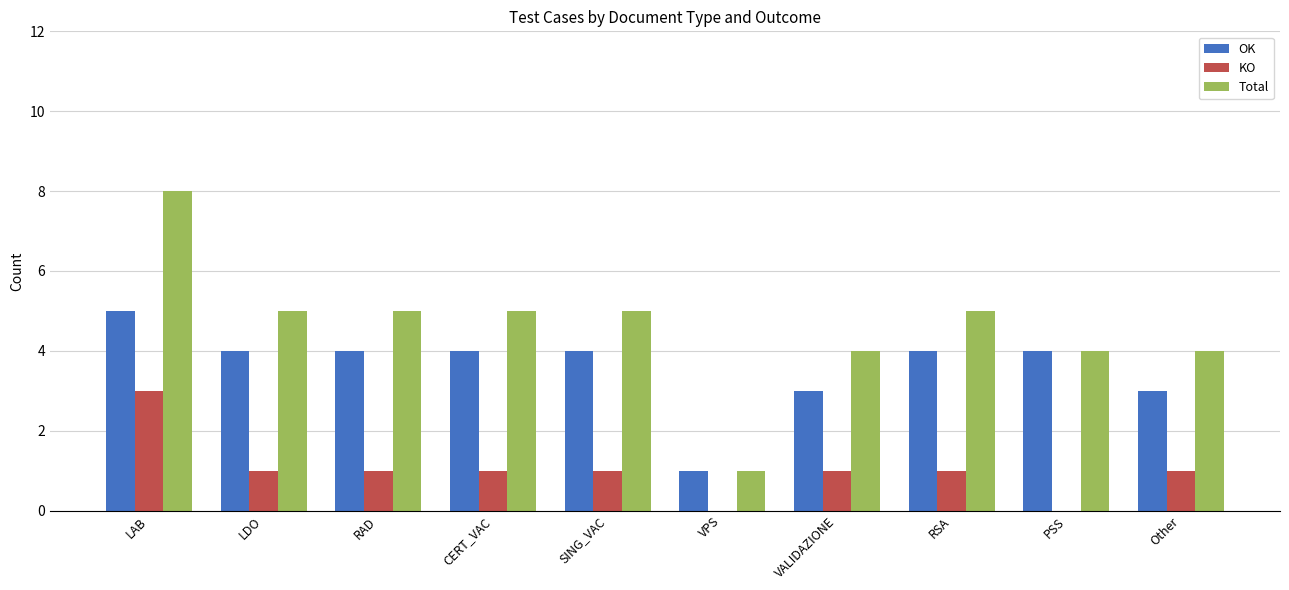

What is the sum of the Total values at CERT_VAC and VALIDAZIONE?

9